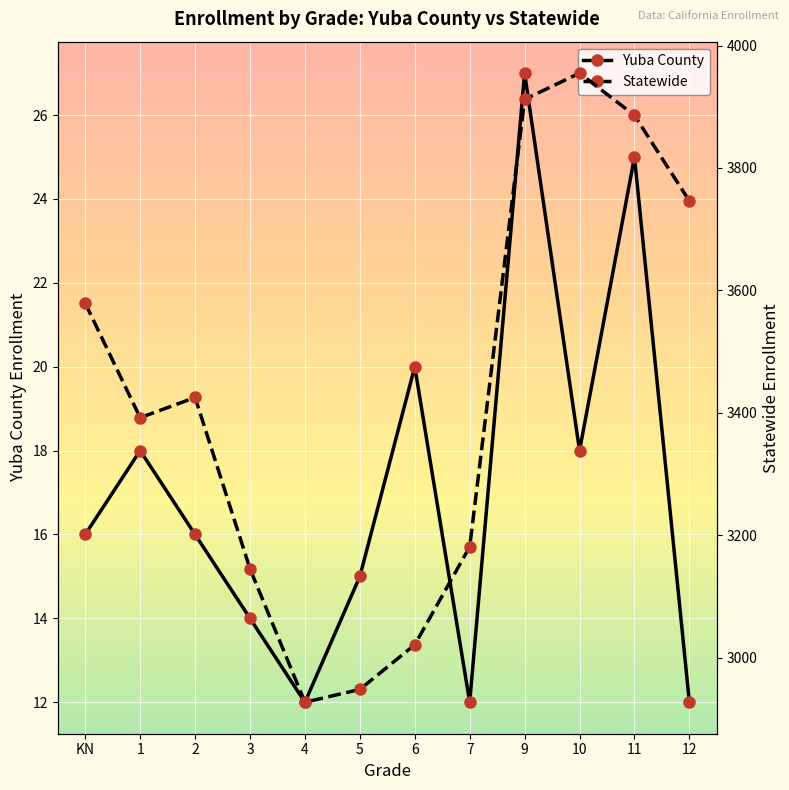

At 2, list the series in order from largest to smallest.

Statewide, Yuba County